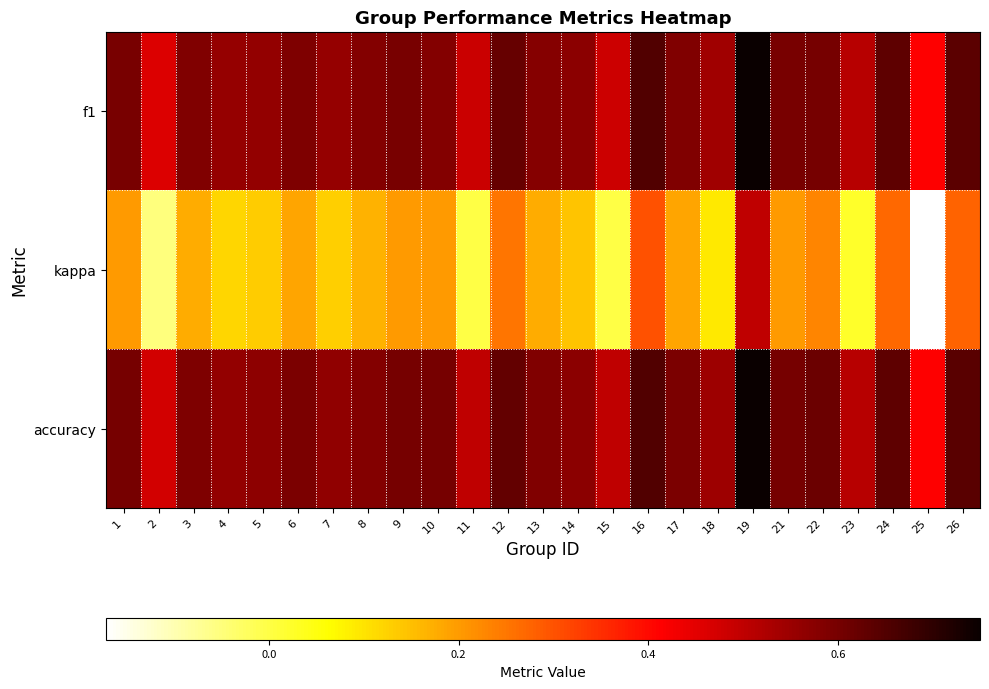

Reading left to right, extract all data points from this chart.

f1: 1=0.6	2=0.5	3=0.6	4=0.6	5=0.6	6=0.6	7=0.6	8=0.6	9=0.6	10=0.6	11=0.5	12=0.6	13=0.6	14=0.6	15=0.5	16=0.7	17=0.6	18=0.5	19=0.7	21=0.6	22=0.6	23=0.5	24=0.6	25=0.4	26=0.6
kappa: 1=0.2	2=-0.1	3=0.2	4=0.1	5=0.1	6=0.2	7=0.1	8=0.2	9=0.2	10=0.2	11=0.0	12=0.2	13=0.2	14=0.1	15=0.0	16=0.3	17=0.2	18=0.1	19=0.5	21=0.2	22=0.2	23=0.0	24=0.3	25=-0.2	26=0.3
accuracy: 1=0.6	2=0.5	3=0.6	4=0.6	5=0.6	6=0.6	7=0.6	8=0.6	9=0.6	10=0.6	11=0.5	12=0.6	13=0.6	14=0.6	15=0.5	16=0.7	17=0.6	18=0.5	19=0.8	21=0.6	22=0.6	23=0.5	24=0.6	25=0.4	26=0.6